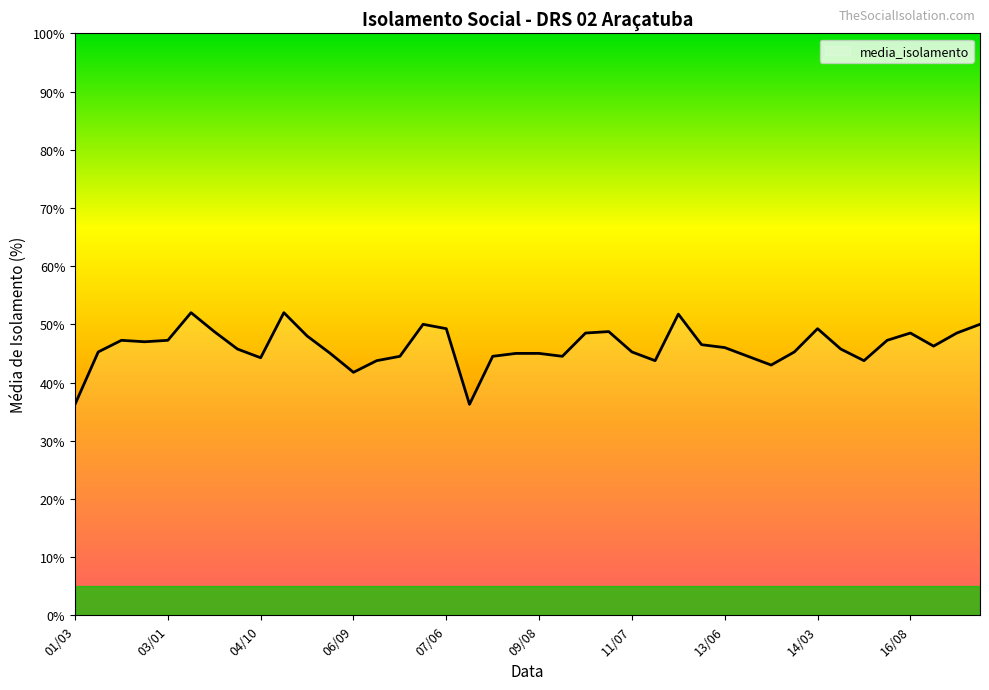

How many lines are shown in the chart?

1